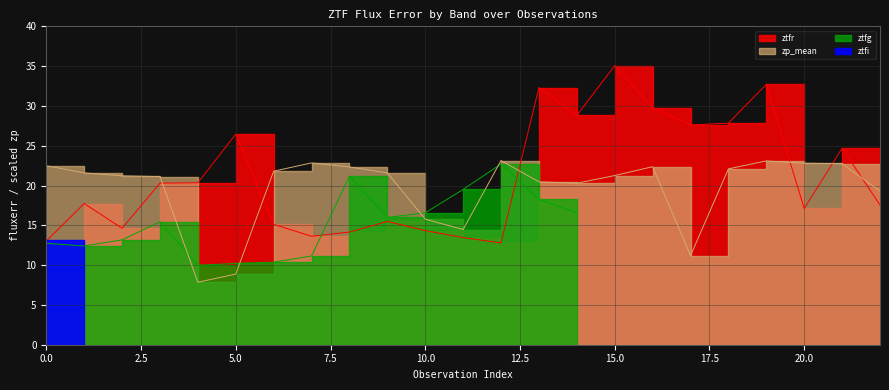

At which label does ztfr reach its minimum?

12